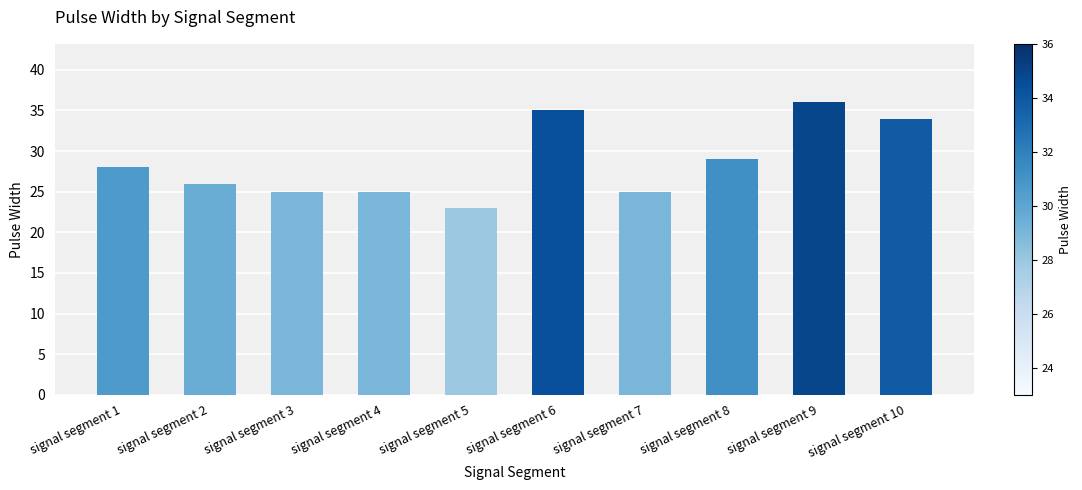

The value at signal segment 9 is 36. True or false?

True